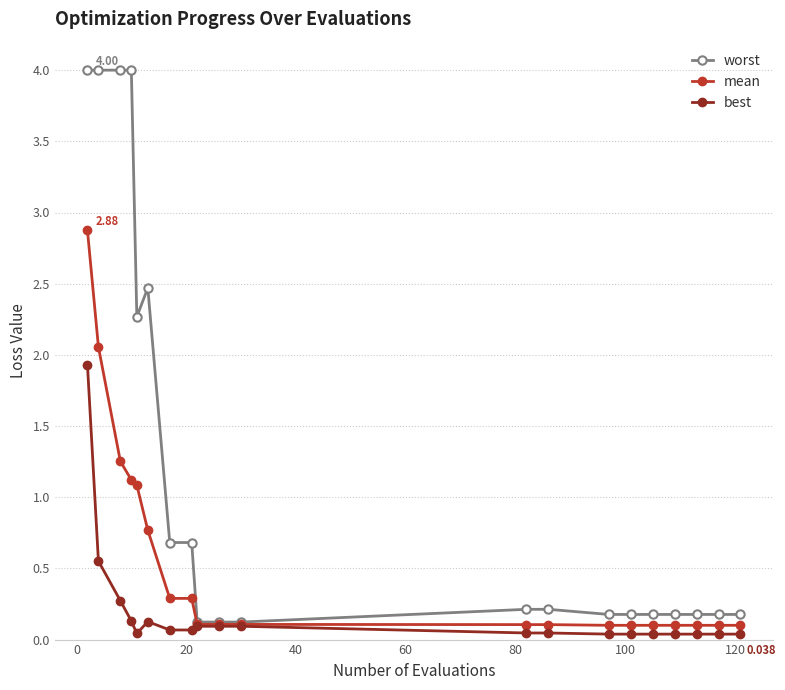

What are all the series names shown in the legend?

worst, mean, best